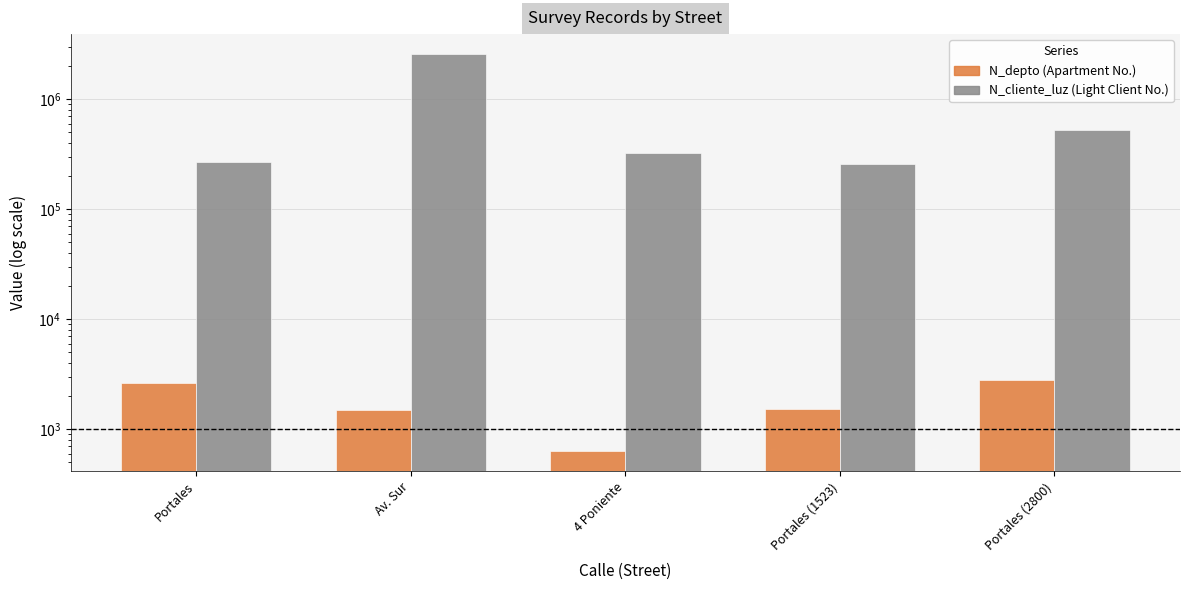

What is the value of the N_depto bar at the 4th from the left?

1523